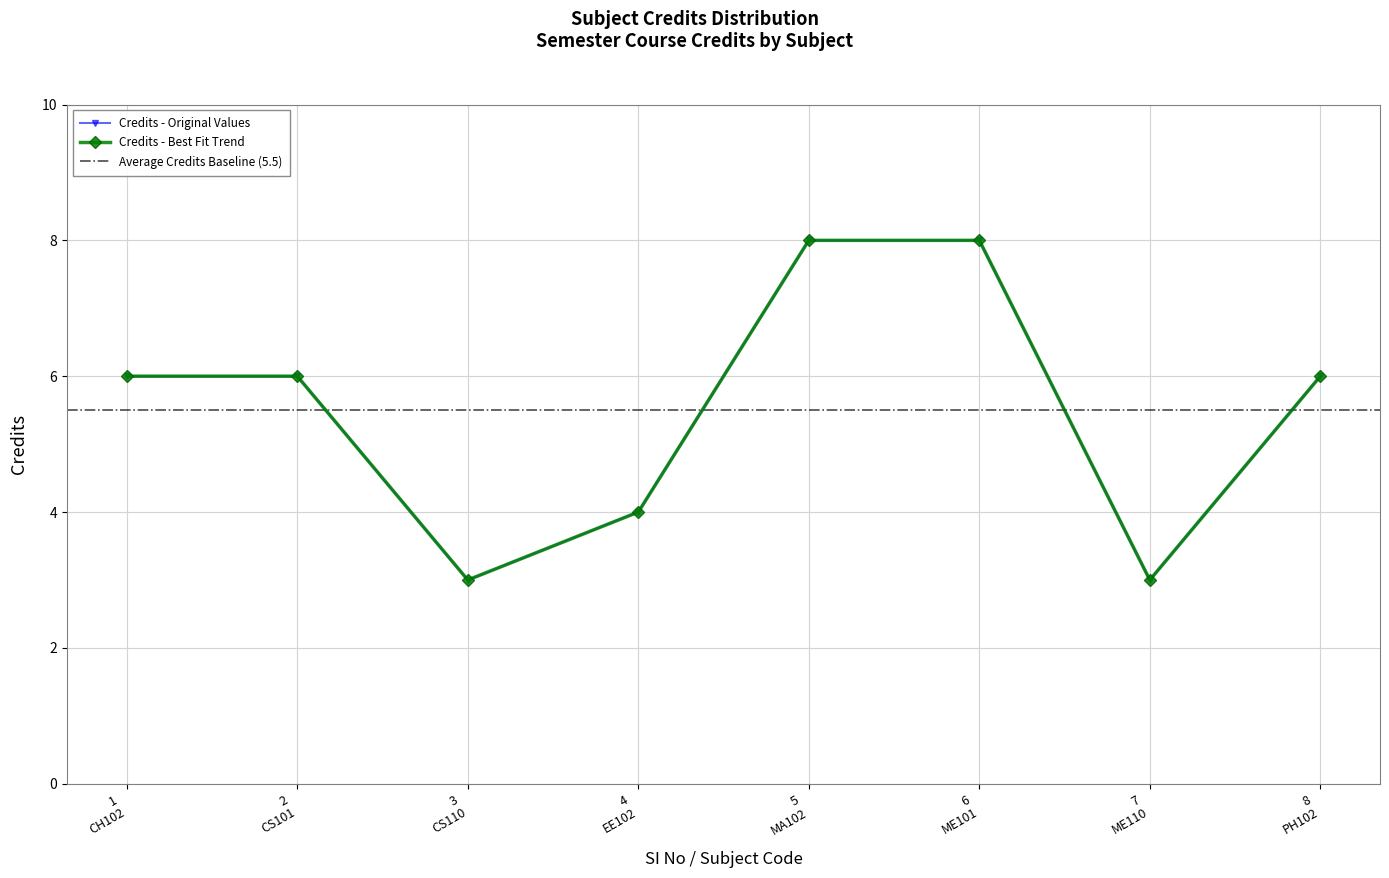

Reading left to right, transcribe all the data shown in this chart.

6	6	3	4	8	8	3	6